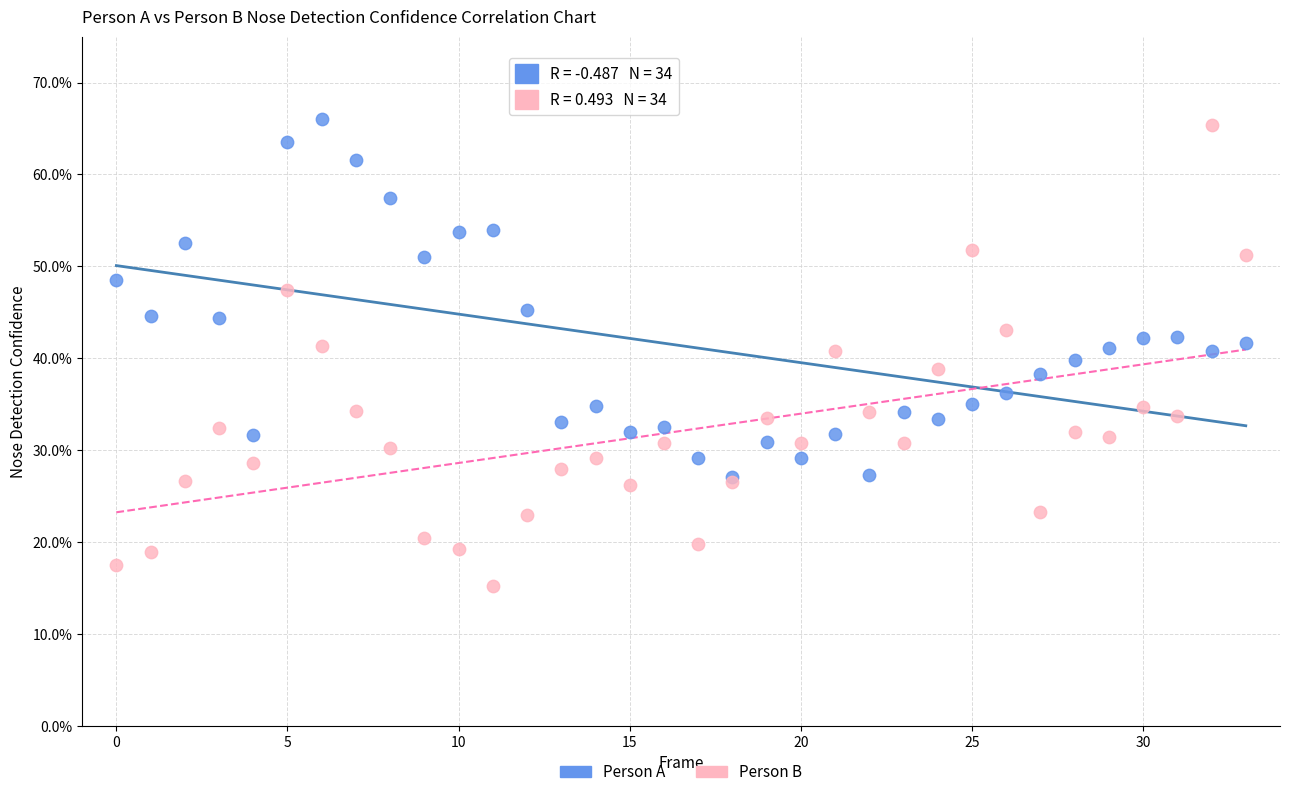

What are all the series names shown in the legend?

Person A, Person B